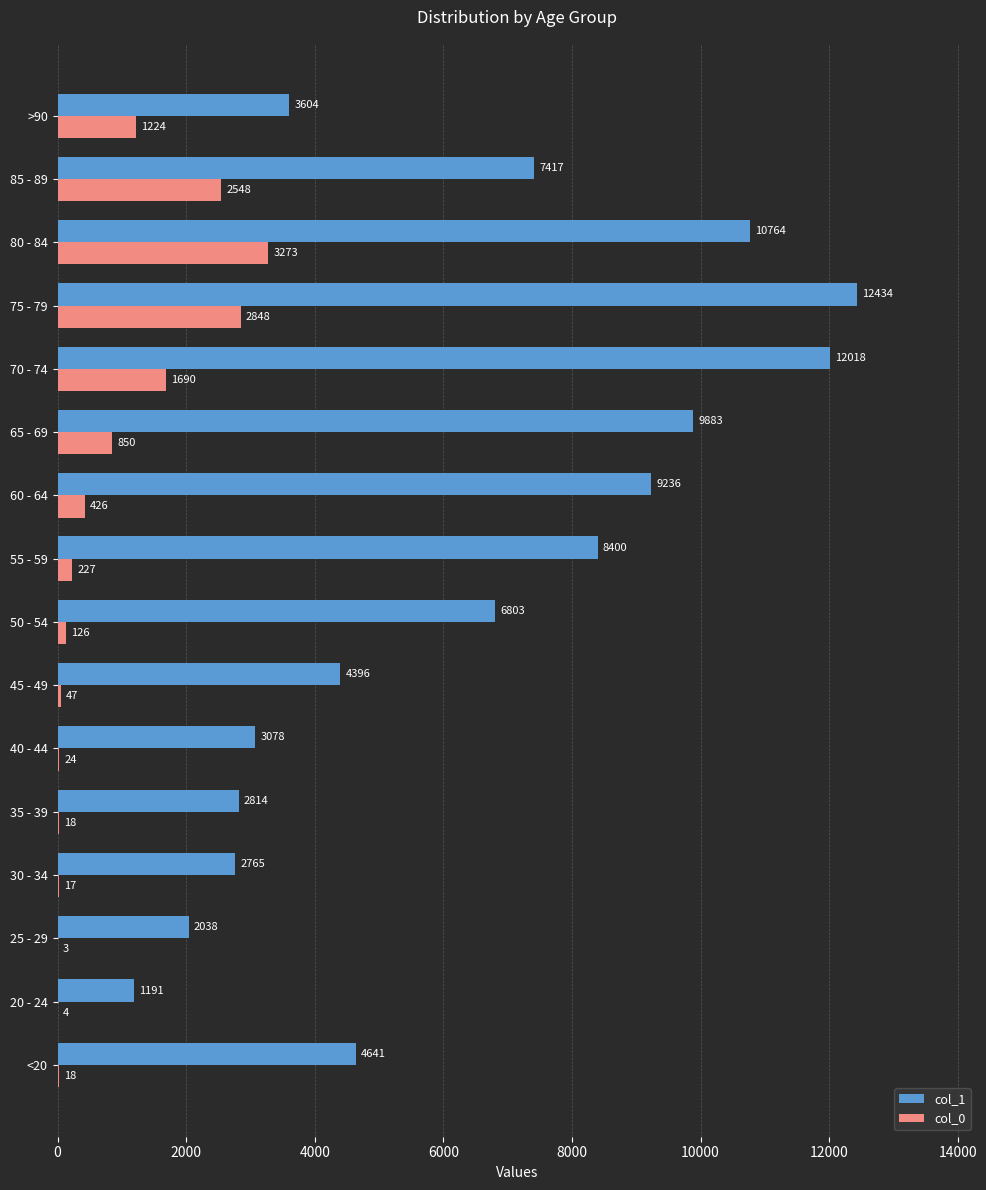

Between 20 - 24 and >90, which series saw the biggest shift?

col_1